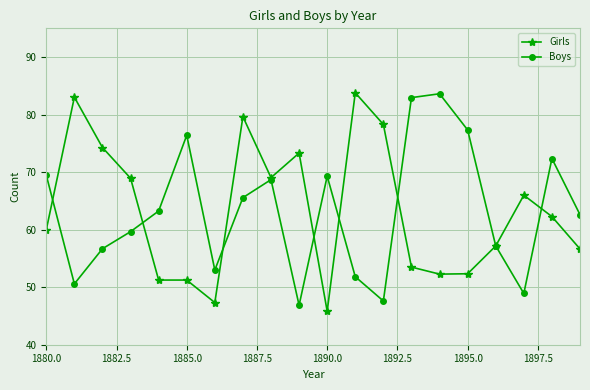

After their last crossing, which series has the higher values: Girls or Boys?

Boys